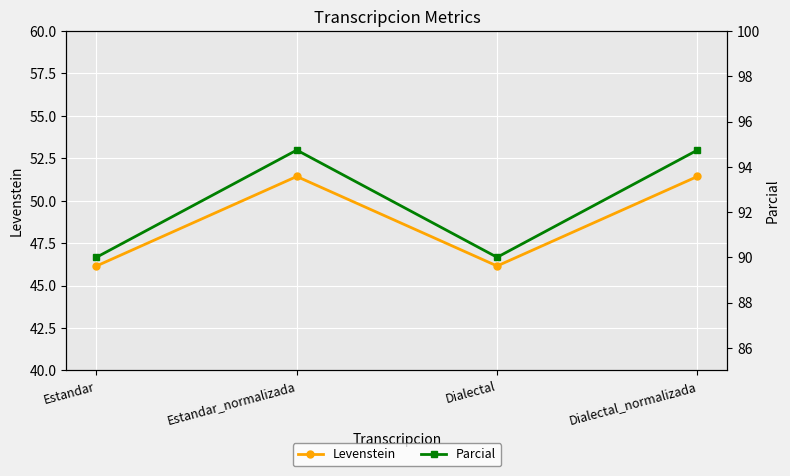

Is this an area chart (filled region under the line)?

No